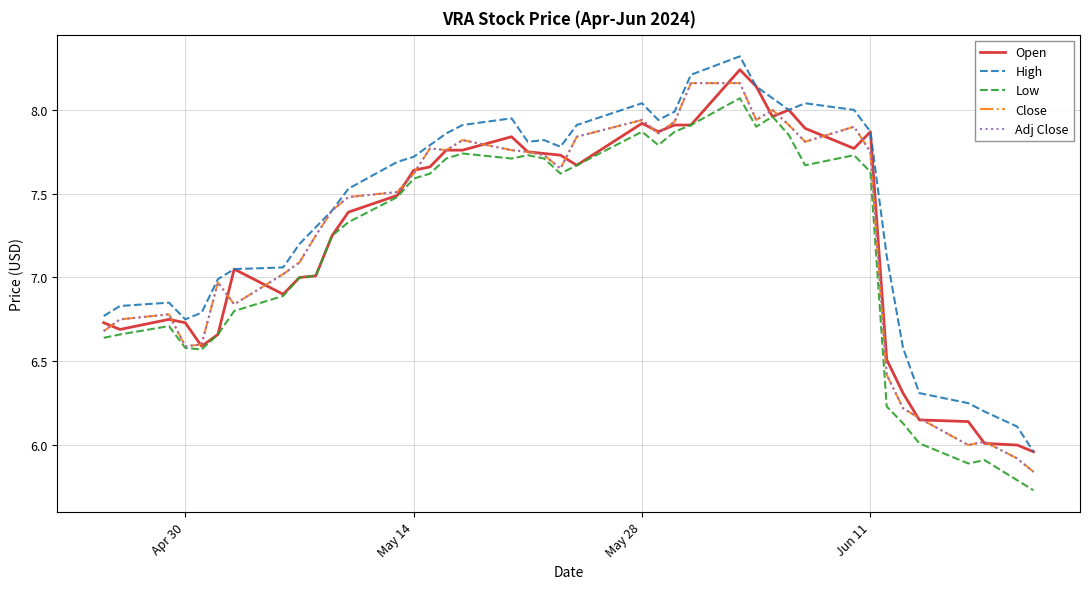

Is this an area chart (filled region under the line)?

No